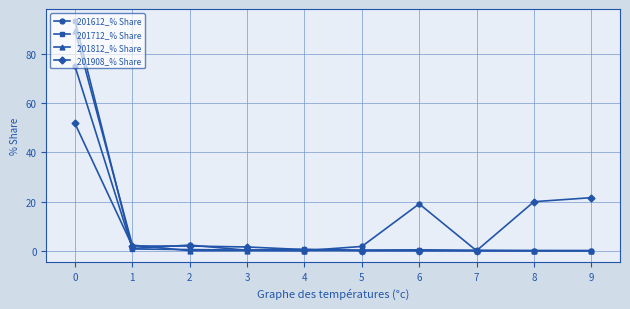

Read the 201712_% Share value at 4.

0.6